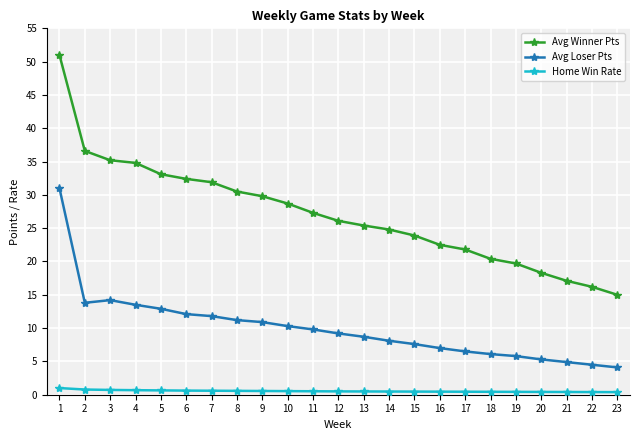

What is the average value of the Home Win Rate series?

0.5